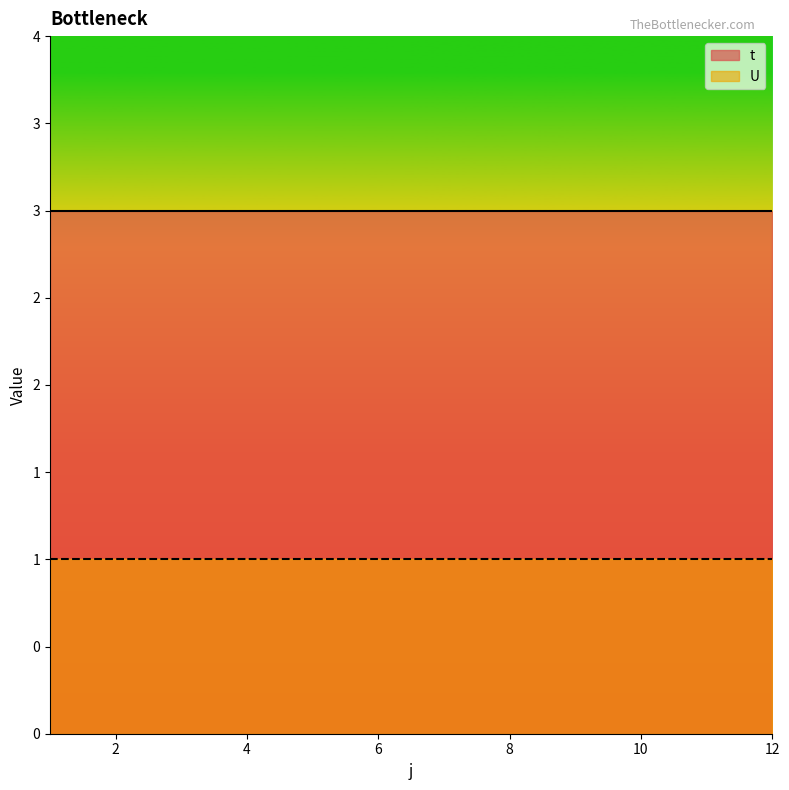

Reading left to right, what are all the values shown in this chart?

t: 1=3	2=3	3=3	4=3	5=3	6=3	7=3	8=3	9=3	10=3	11=3	12=3
U: 1=1	2=1	3=1	4=1	5=1	6=1	7=1	8=1	9=1	10=1	11=1	12=1